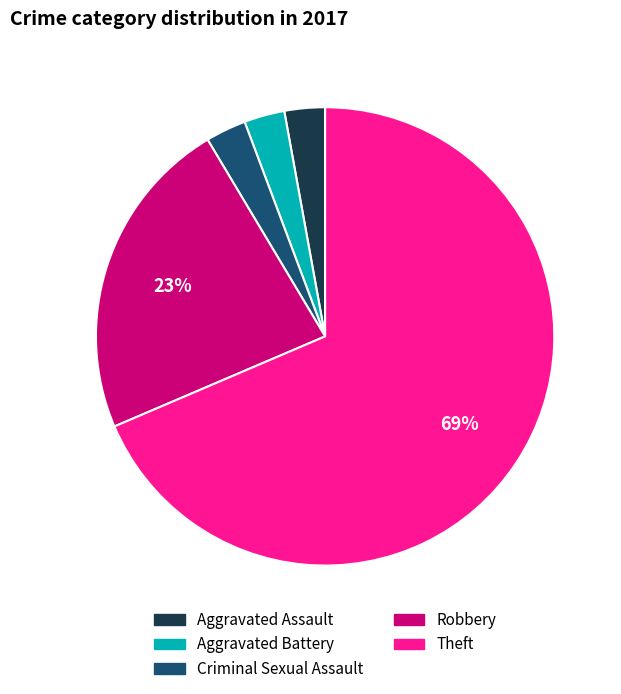

Which category has the biggest portion of the pie?

Theft